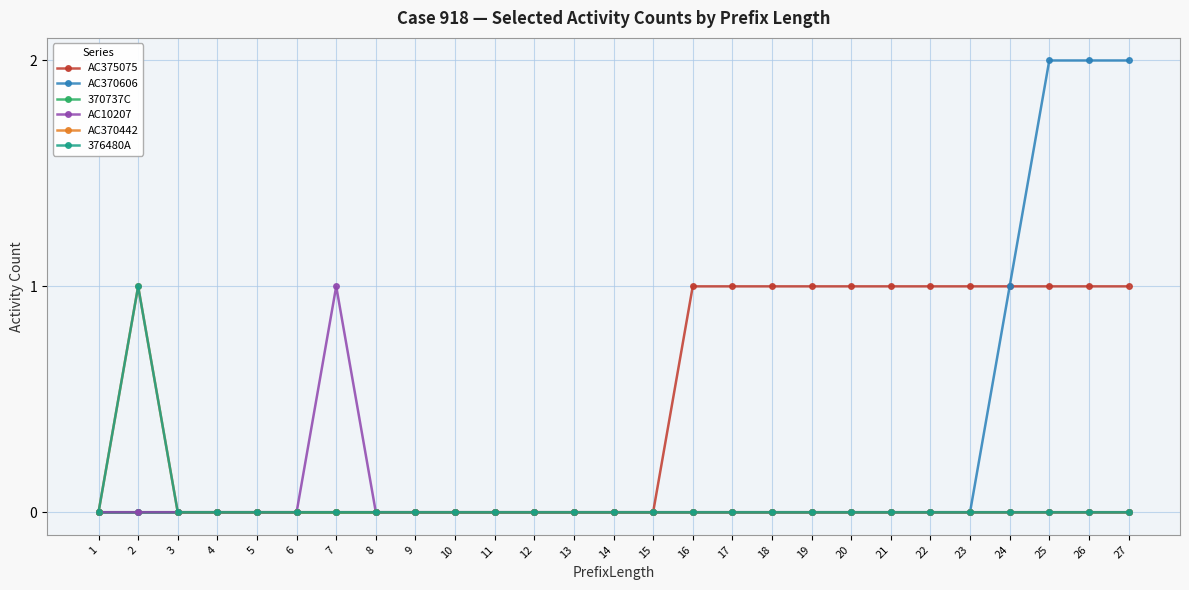

Is the value of 370737C at 27 greater than the value of AC375075 at 19?

No